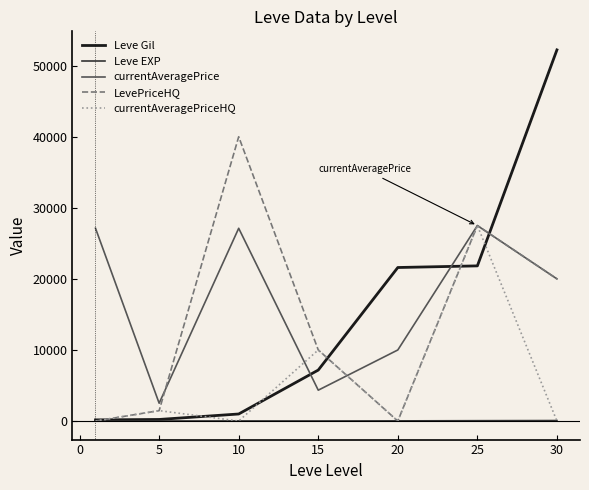

Which series has the widest spread of values?

Leve Gil